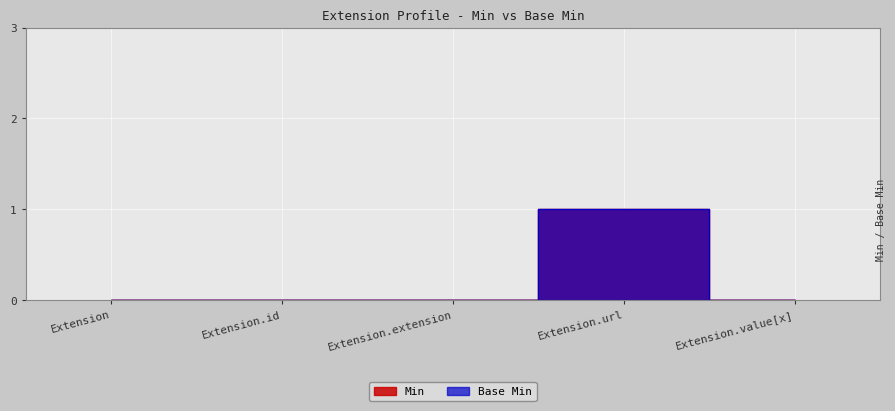

At which label does Min reach its peak?

Extension.url